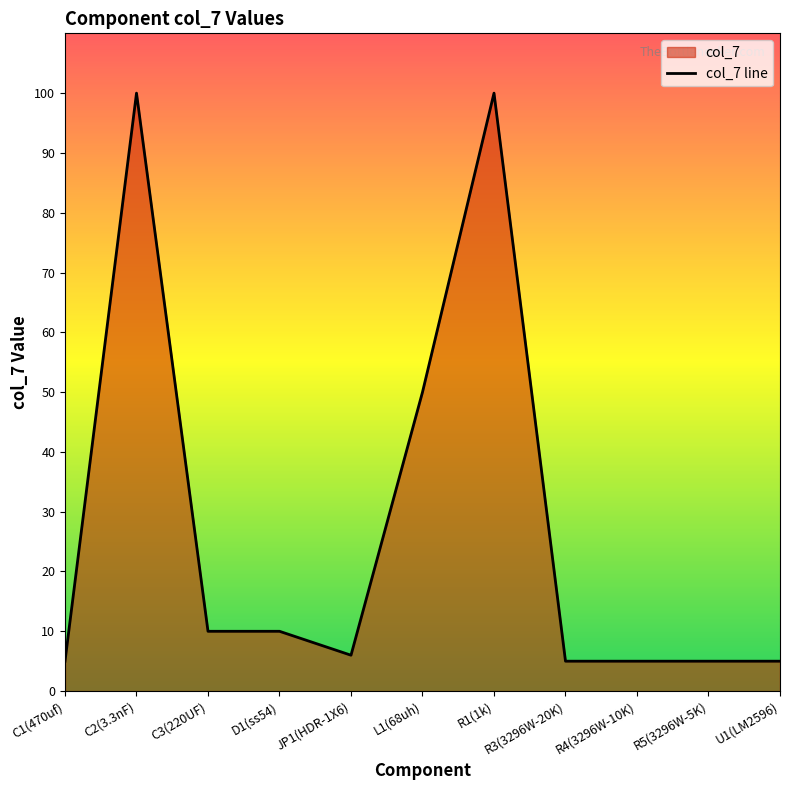

What is the sum of all values?

301